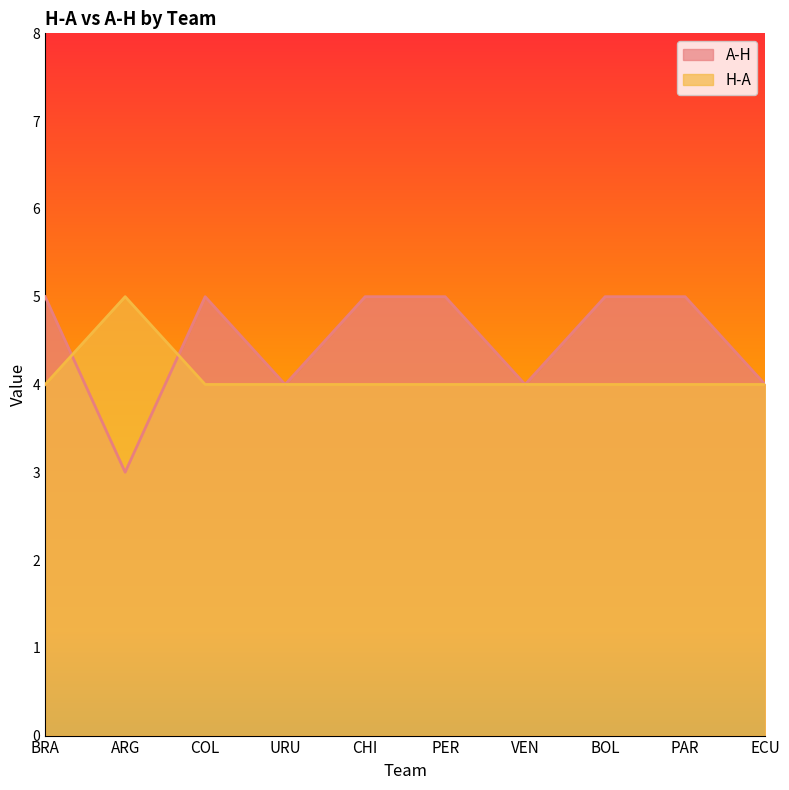

List the series in order of their overall mean, highest first.

A-H, H-A